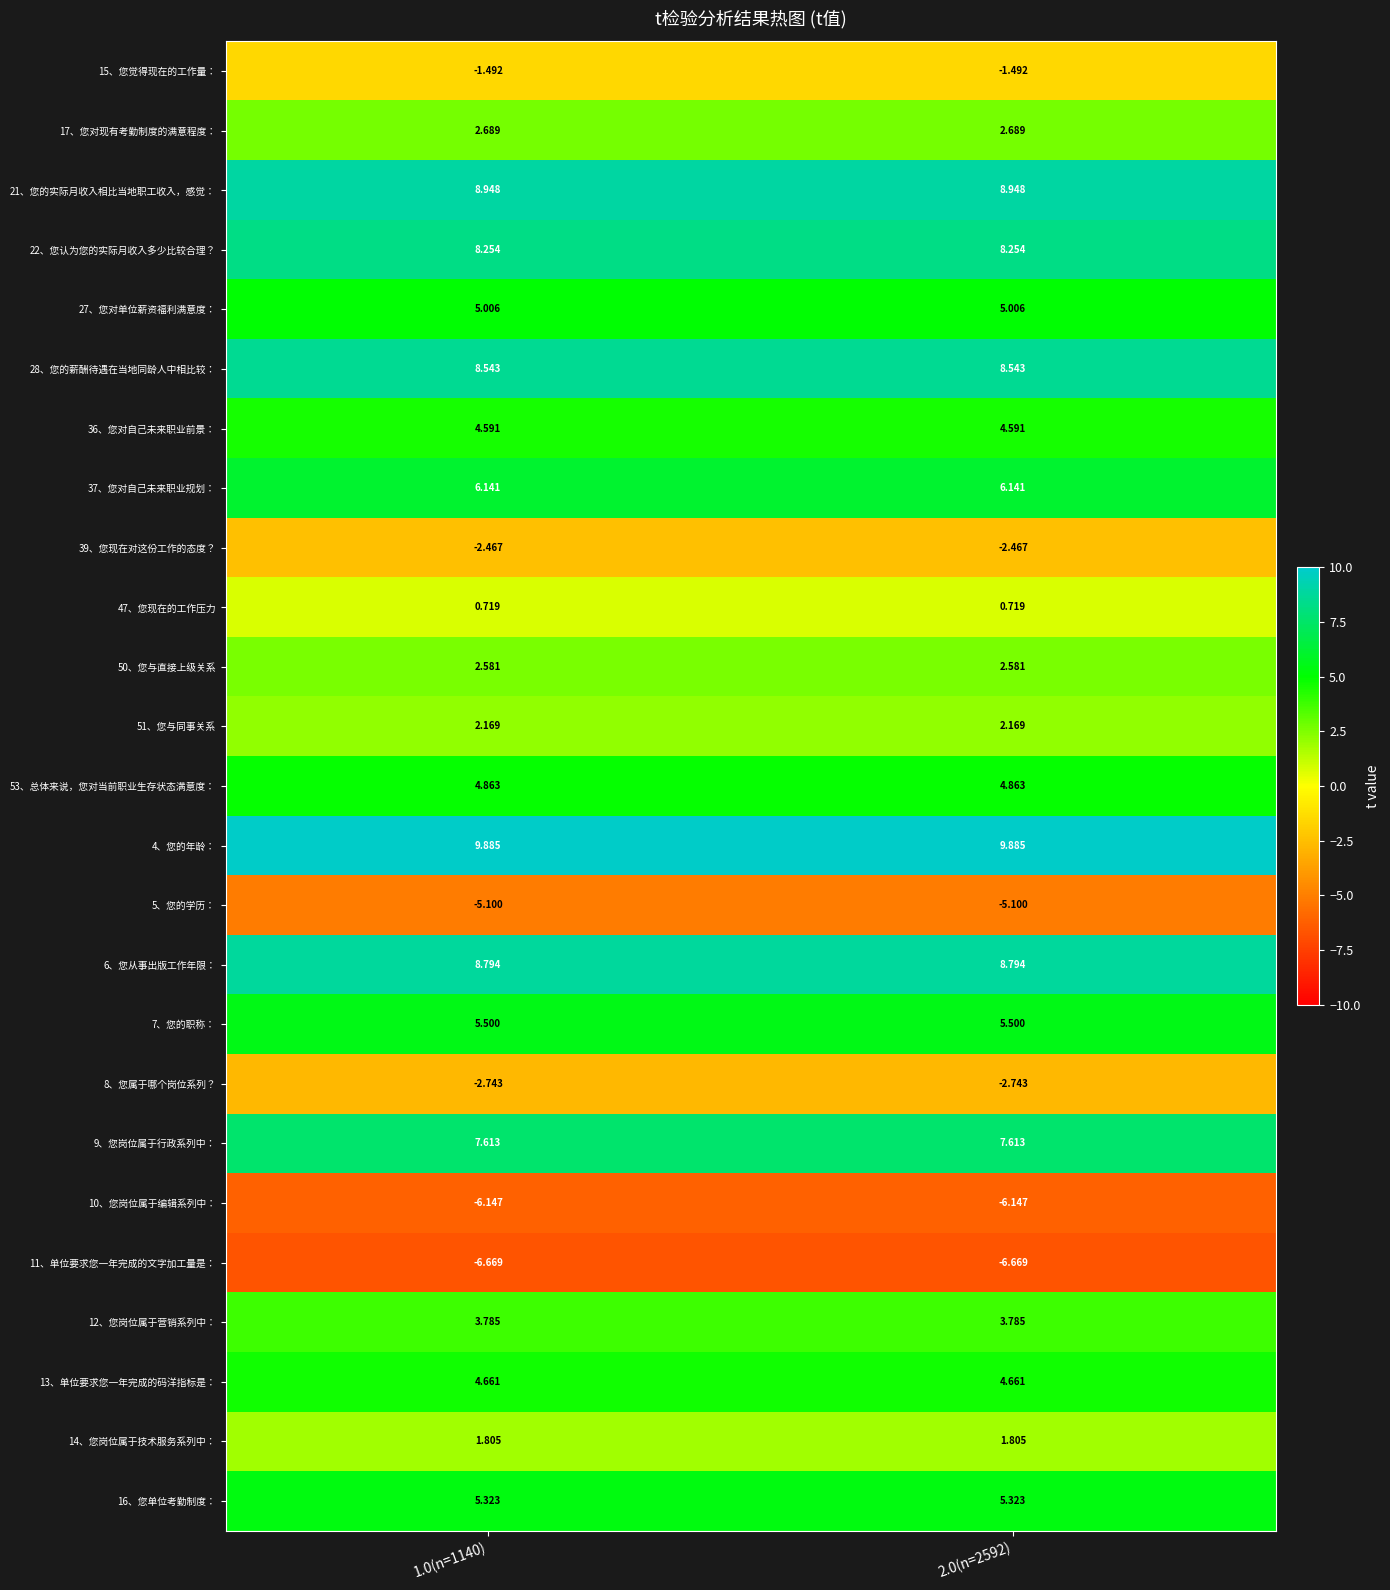

Count the number of data series in this chart.

25